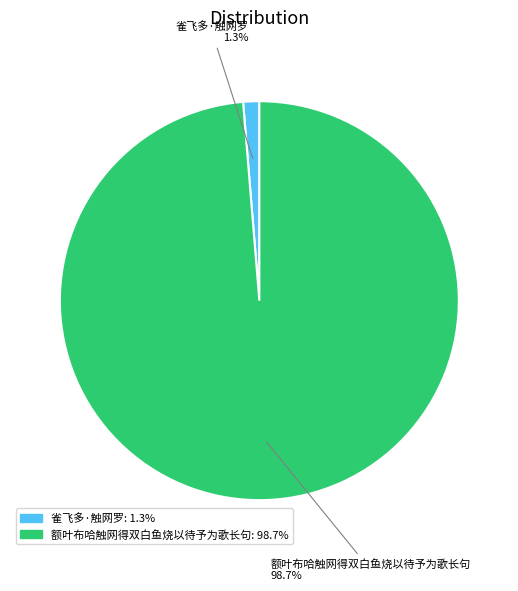

What is the majority slice?

额叶布哈触网得双白鱼烧以待予为歌长句